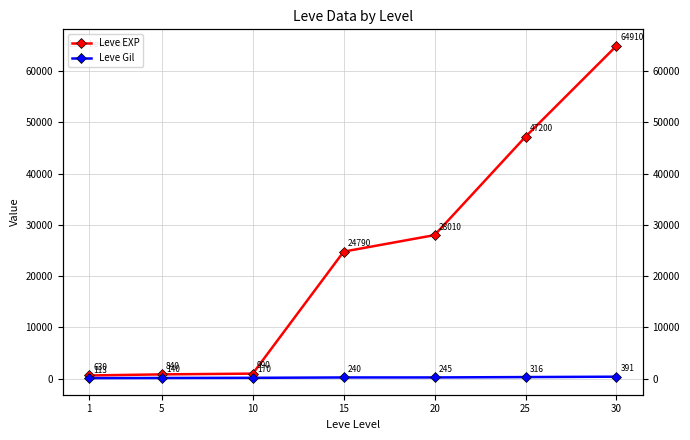

Does the chart display data point markers on the line(s)?

Yes